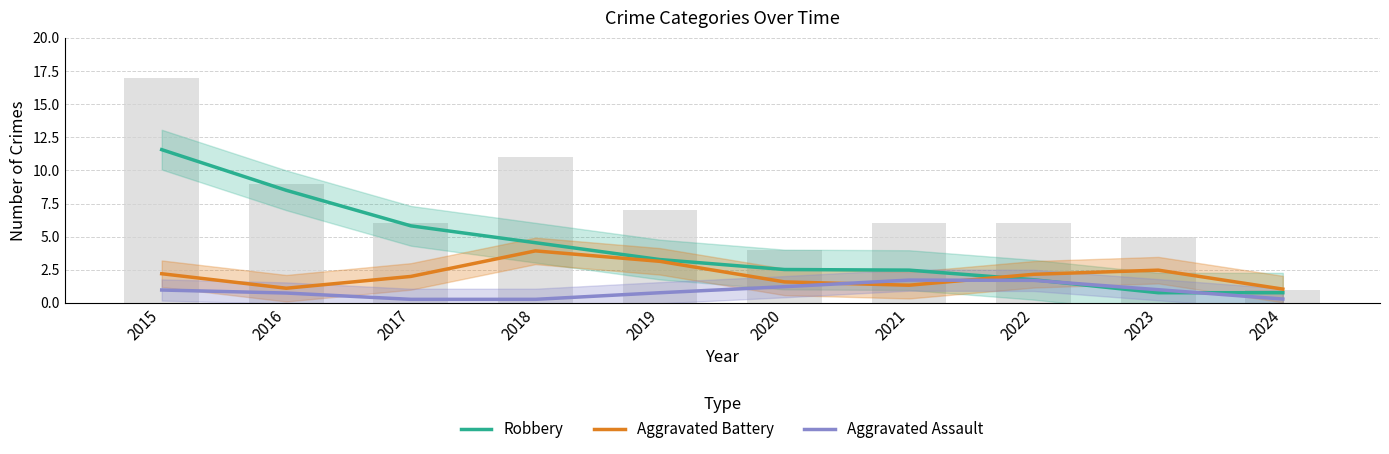

Count the number of categories in the chart.

10